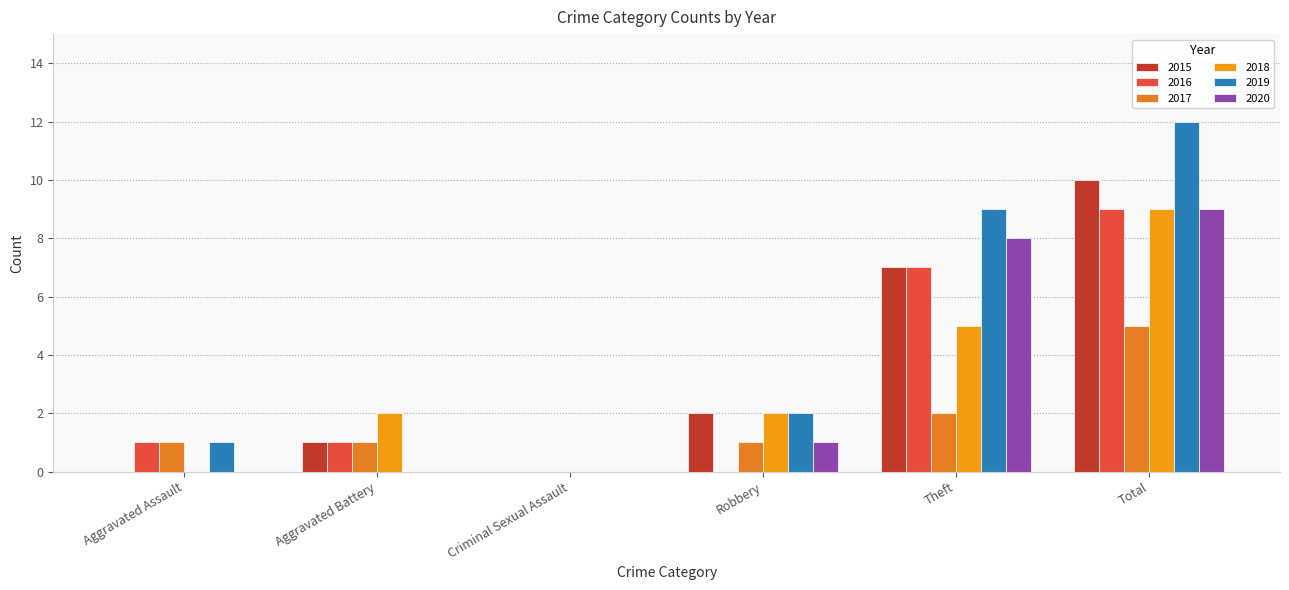

How many data points does each series have?

6